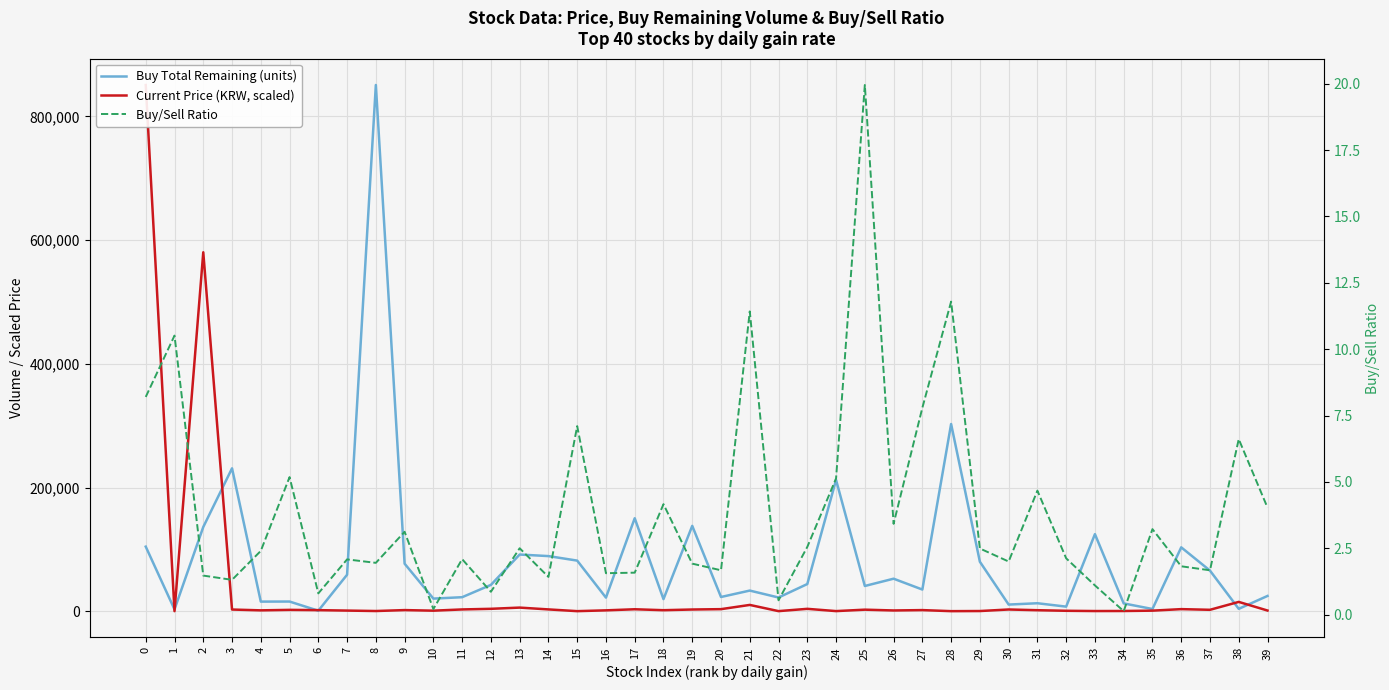

Is it true that Current Price (KRW, scaled) equals 911.6 at 30?

False